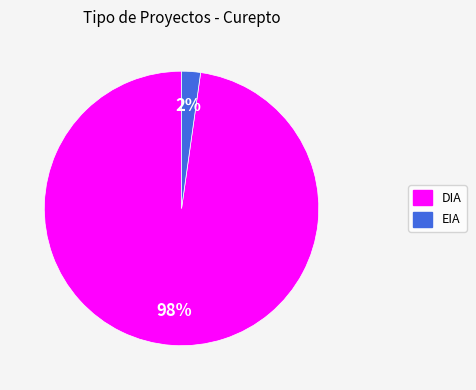

True or false: DIA accounts for 98% of the total.

True